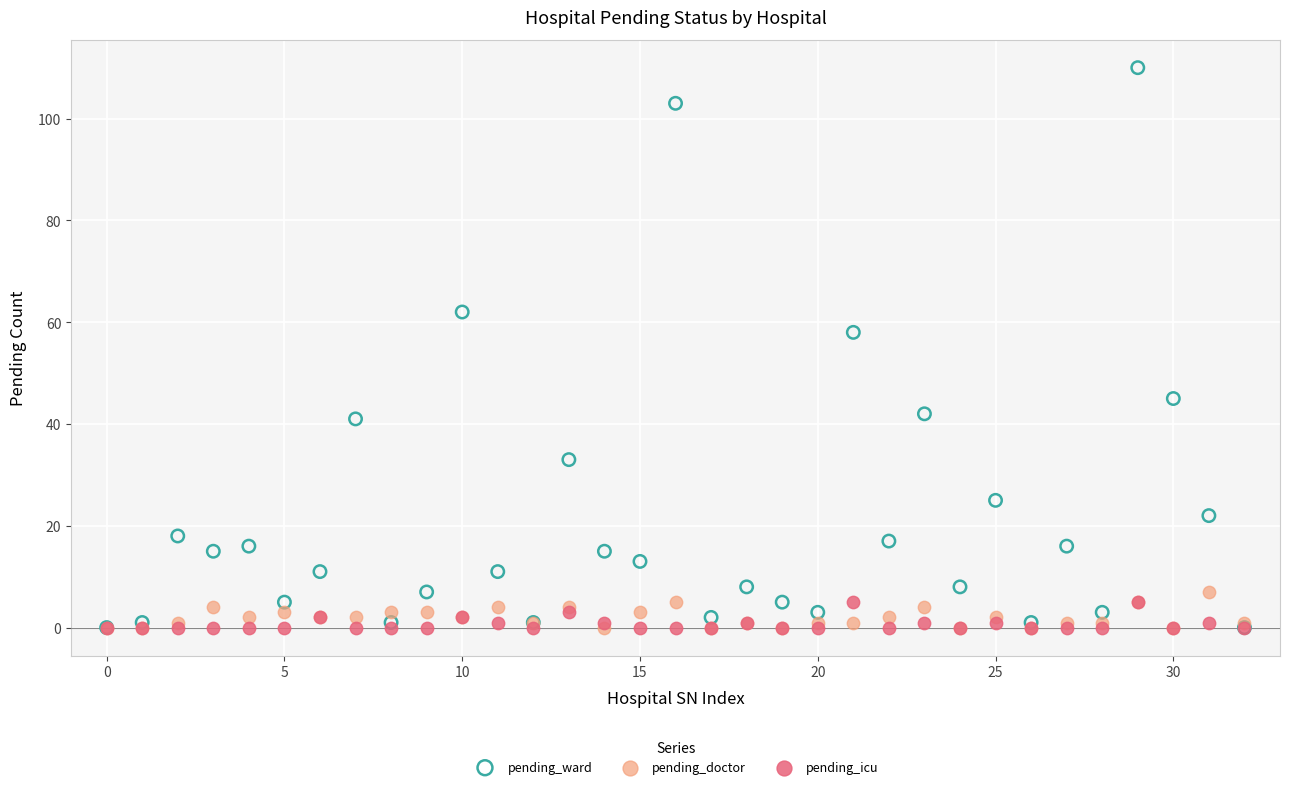

In the pending_ward series, what Y value is closest to 55?

58